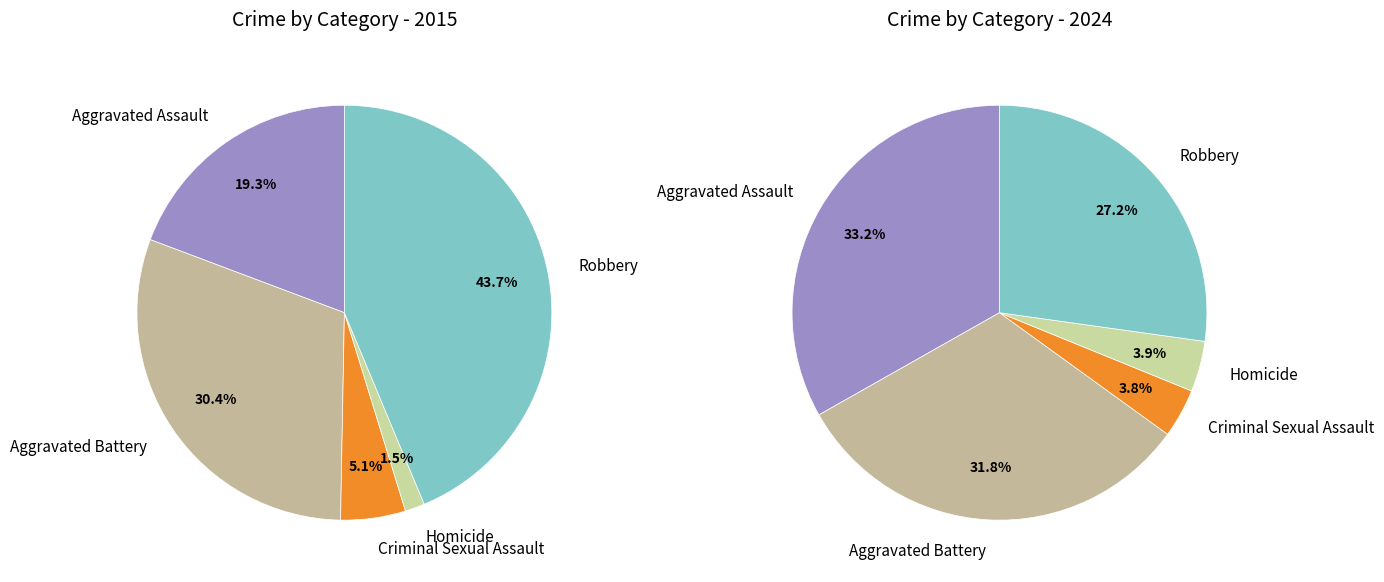

What percentage is the Aggravated Battery slice, to the nearest percent?

30%